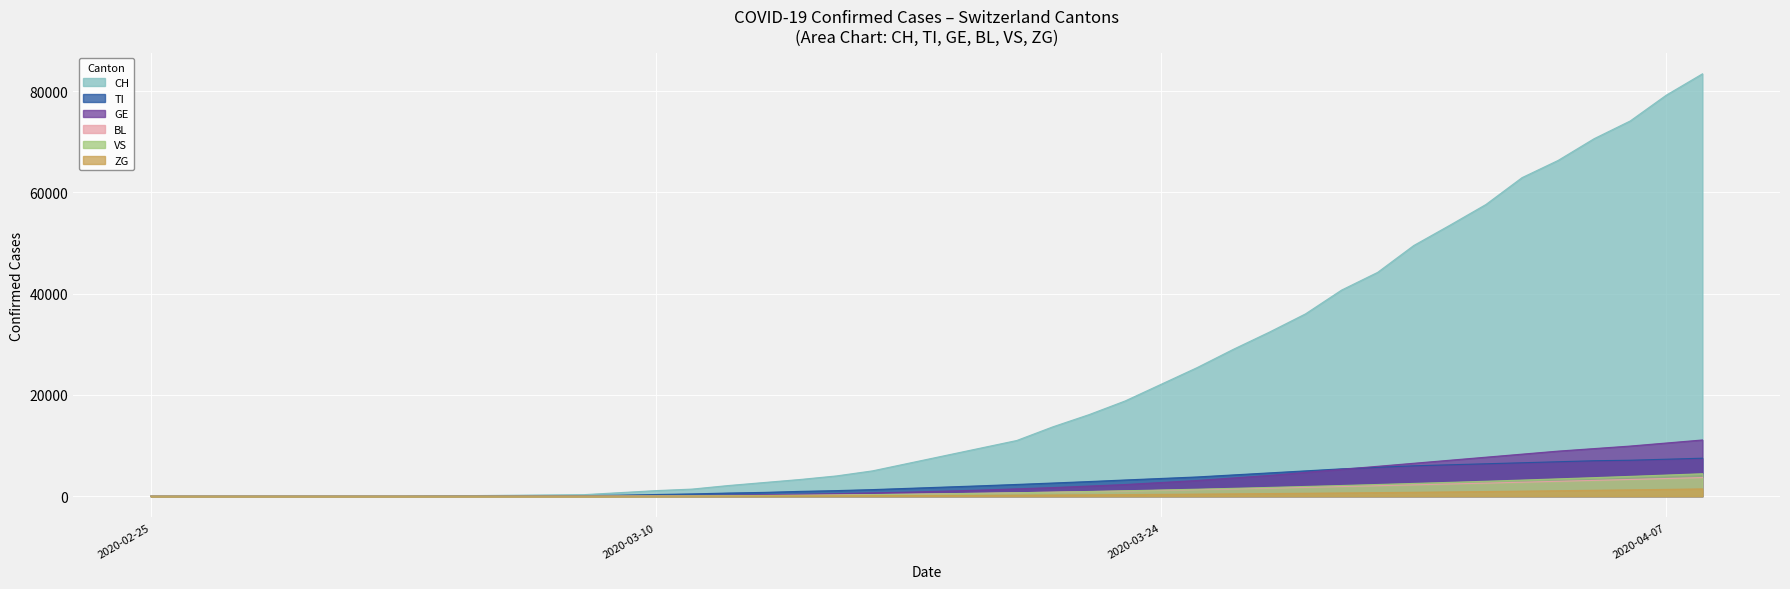

What is the sum of all TI values?

115310